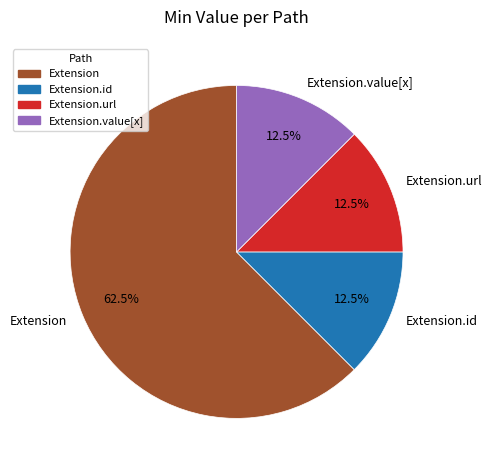

Does Extension.url account for over 50% of the chart?

No